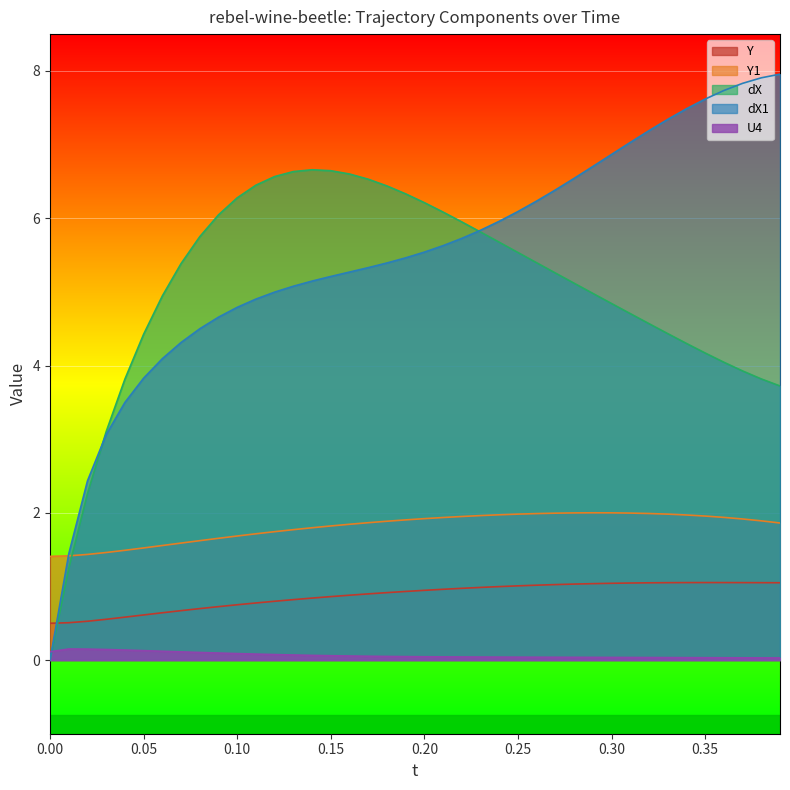

True or false: Y1 and Y cross at least once.

False